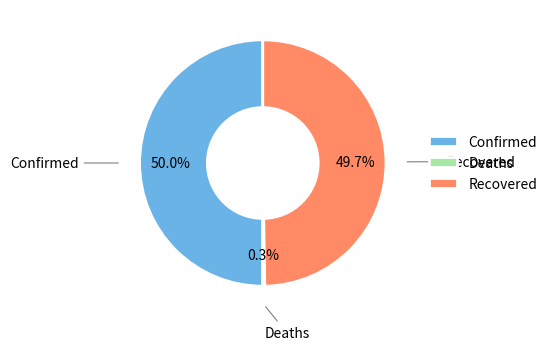

What percentage is NOT represented by Recovered?

50.3%